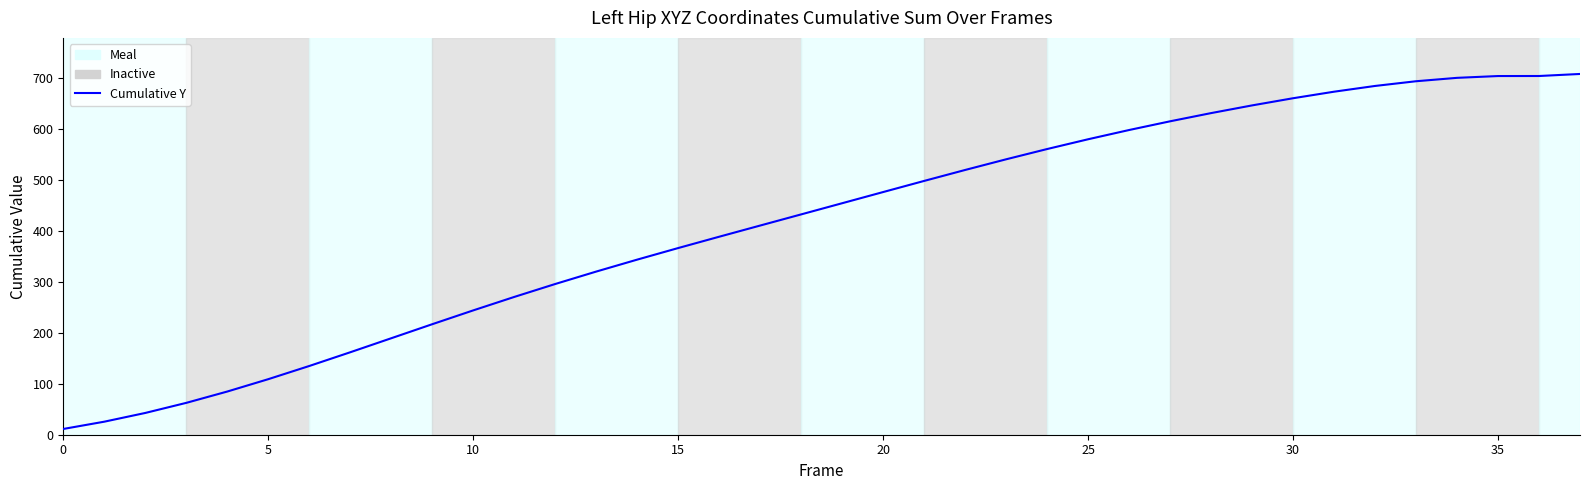

What is the difference between the maximum and minimum values?

695.8